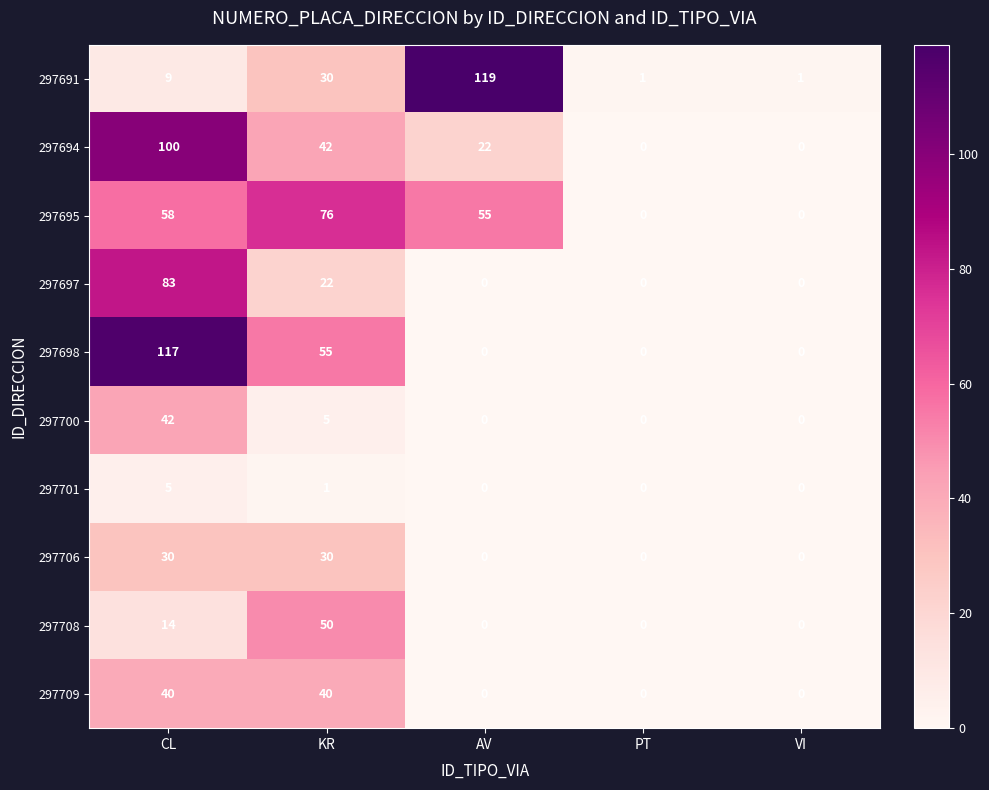

The value of 297708 at PT is 0. True or false?

True